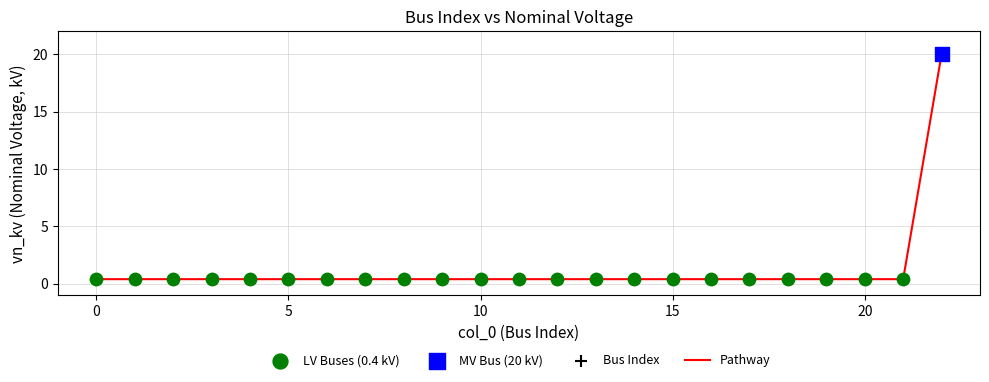

What is the greatest value displayed?

20.0